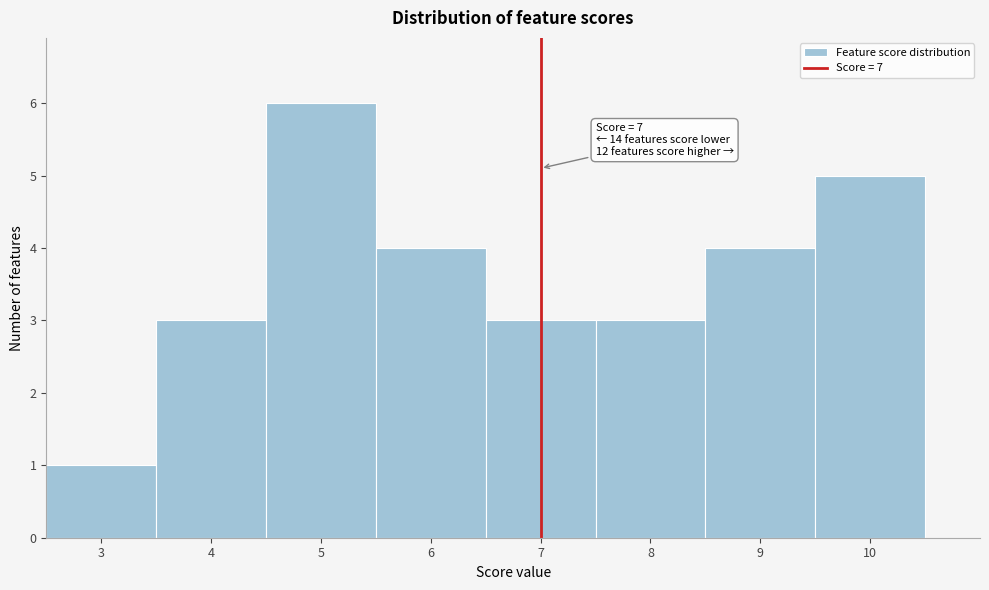

Over which range of the x-axis is the bar tallest?

4.5 to 5.5